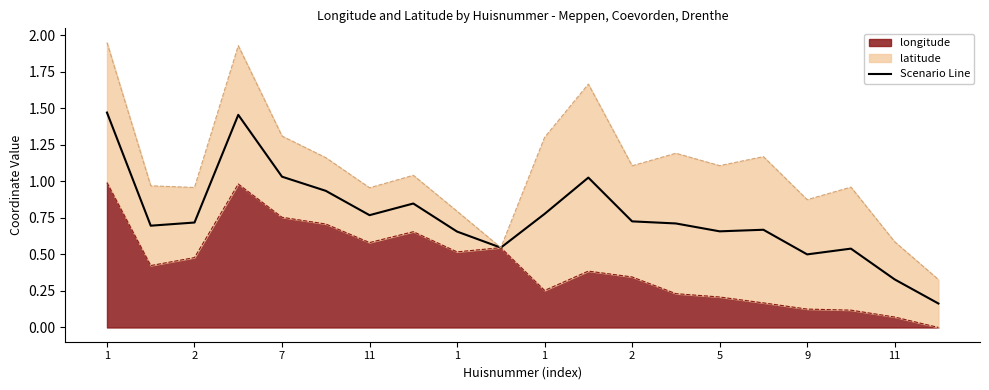

Between 2 and 17, which is larger?

2